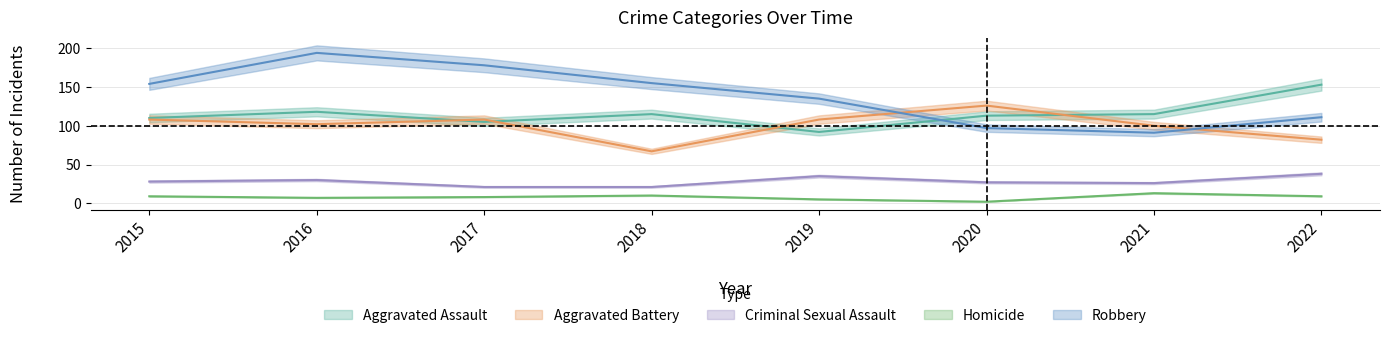

What are all the series names shown in the legend?

Aggravated Assault, Aggravated Battery, Criminal Sexual Assault, Homicide, Robbery